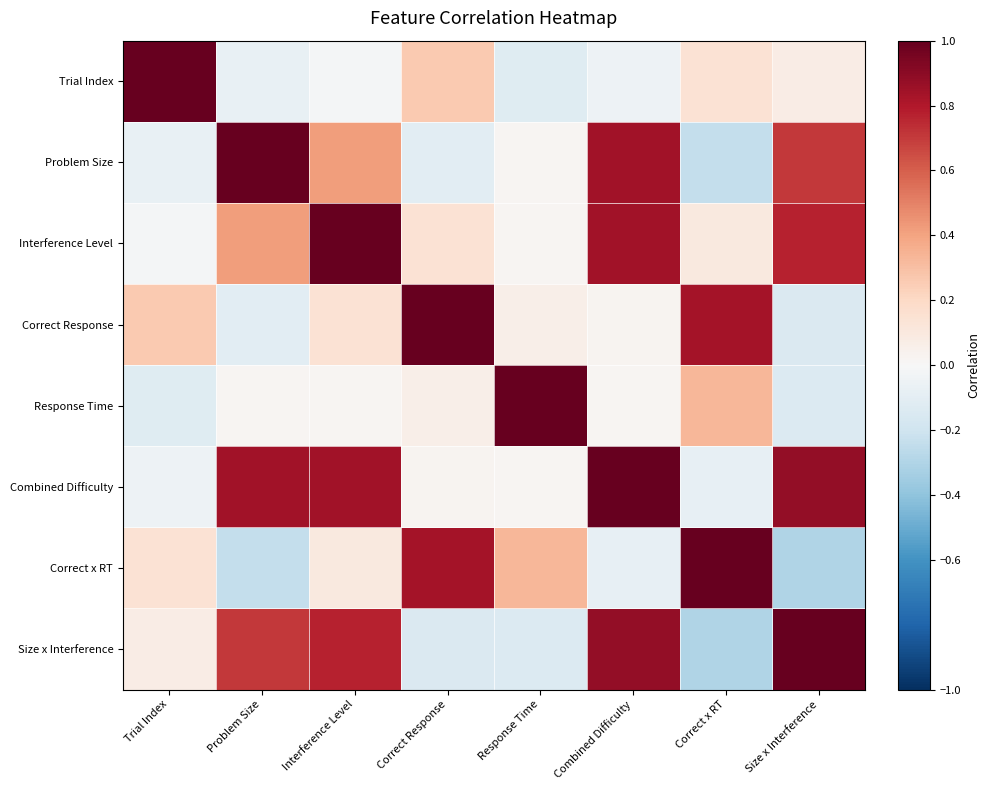

At how many categories does at least one series exceed 0?

8